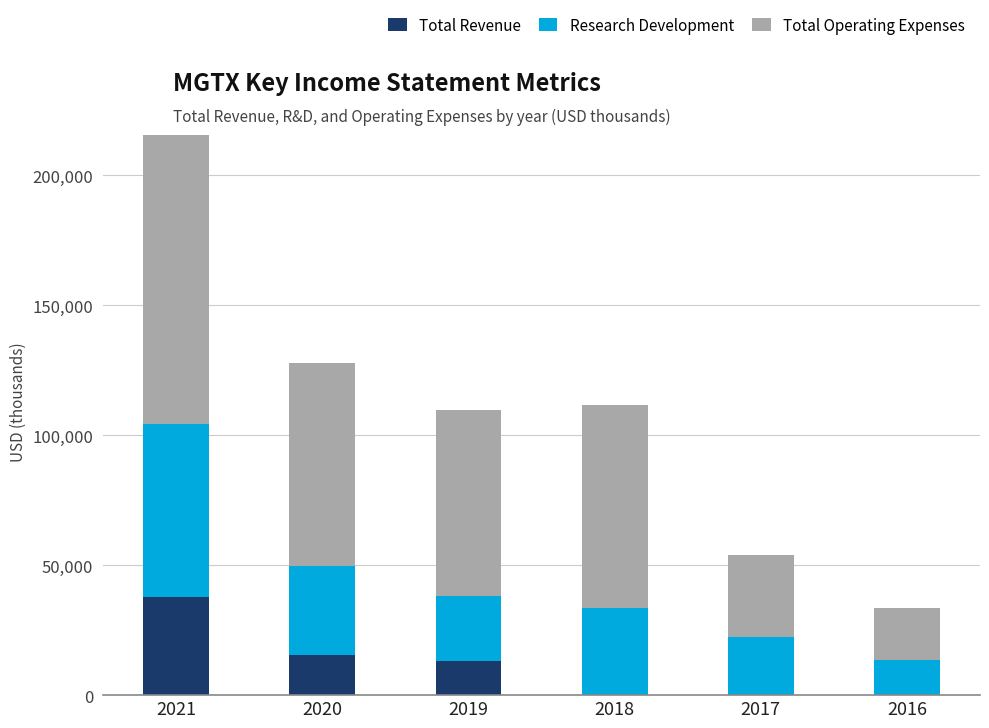

At which category is the sum across all series the highest?

2021